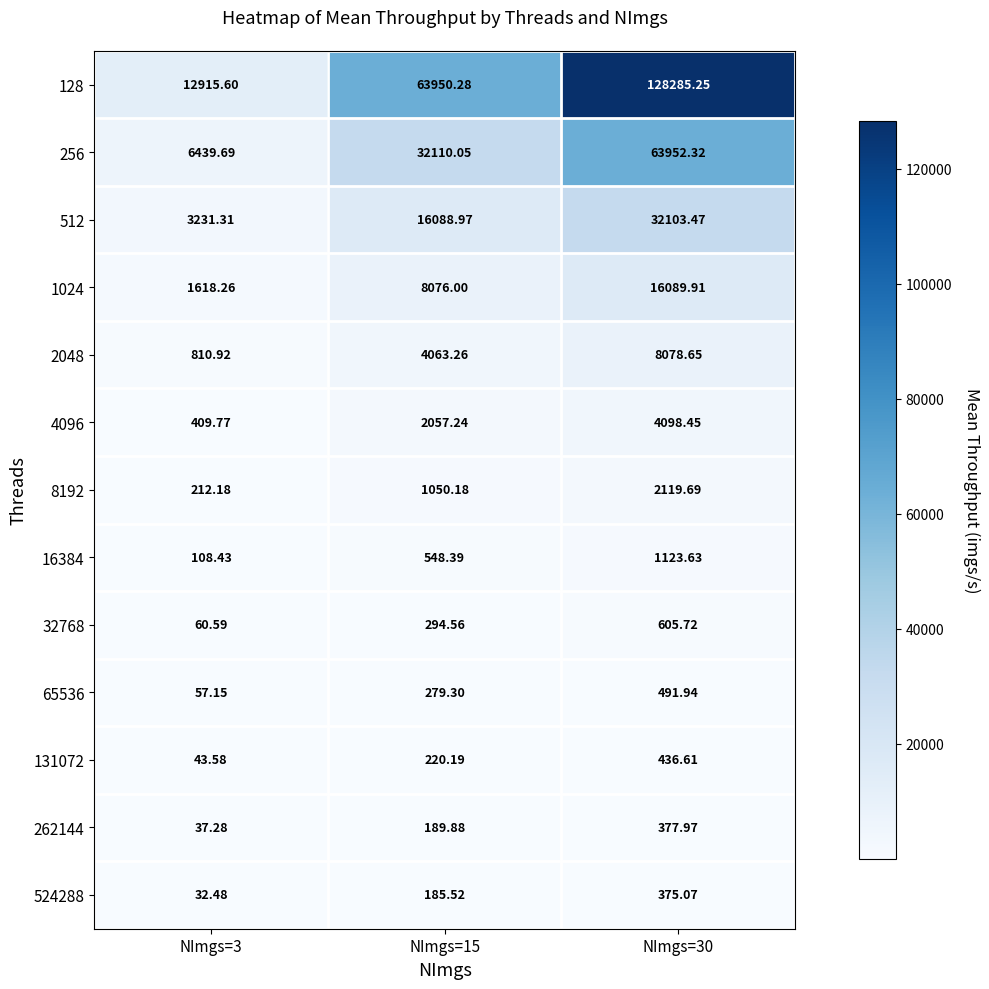

Is the value of 512 at NImgs=15 greater than the value of 524288 at NImgs=30?

Yes